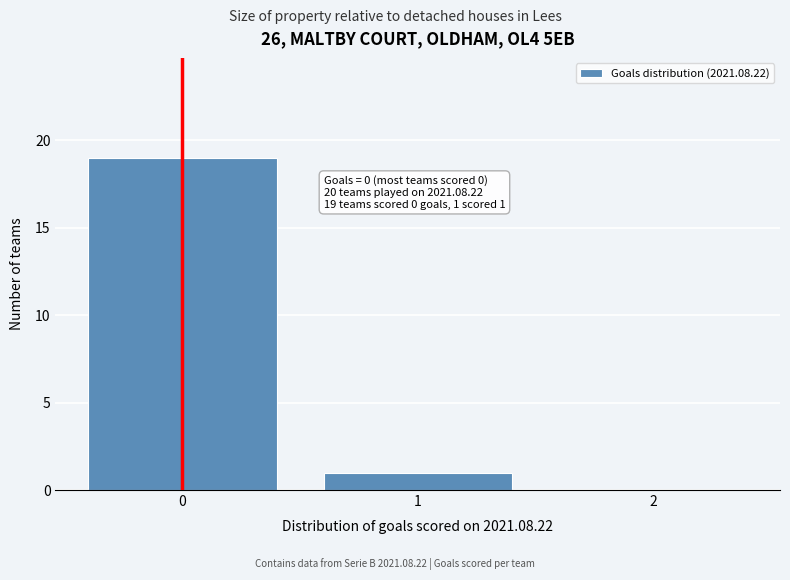

Reading right to left, transcribe all the data shown in this chart.

2=0	1=1	0=19